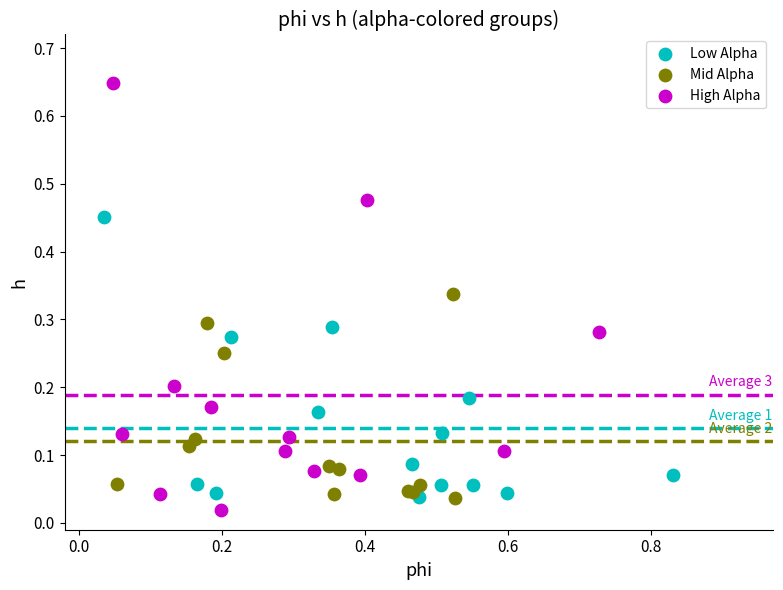

What are all the series names shown in the legend?

Low Alpha, Mid Alpha, High Alpha